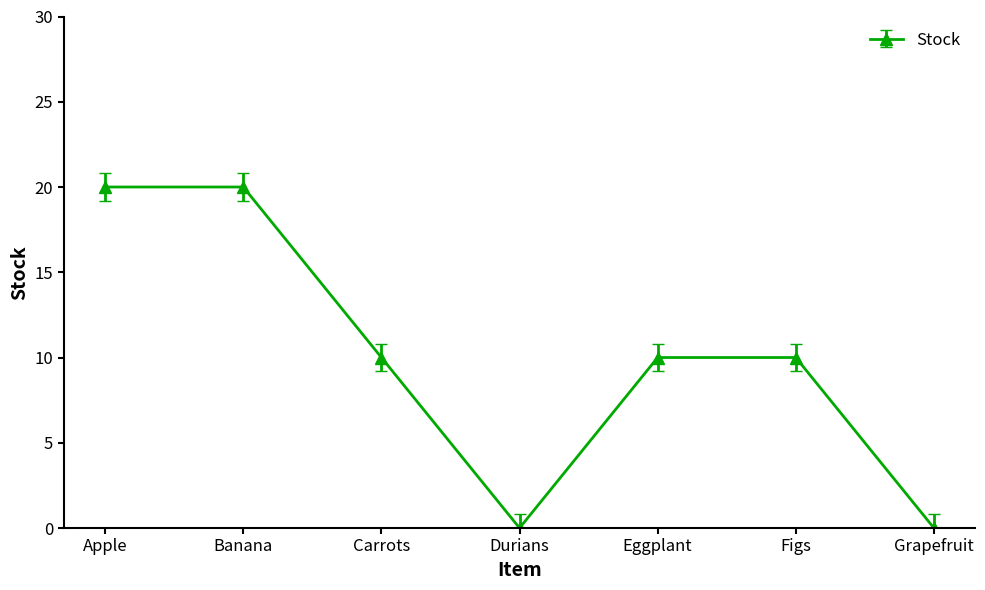

How many points are lower than both their immediate neighbors (excluding endpoints)?

1